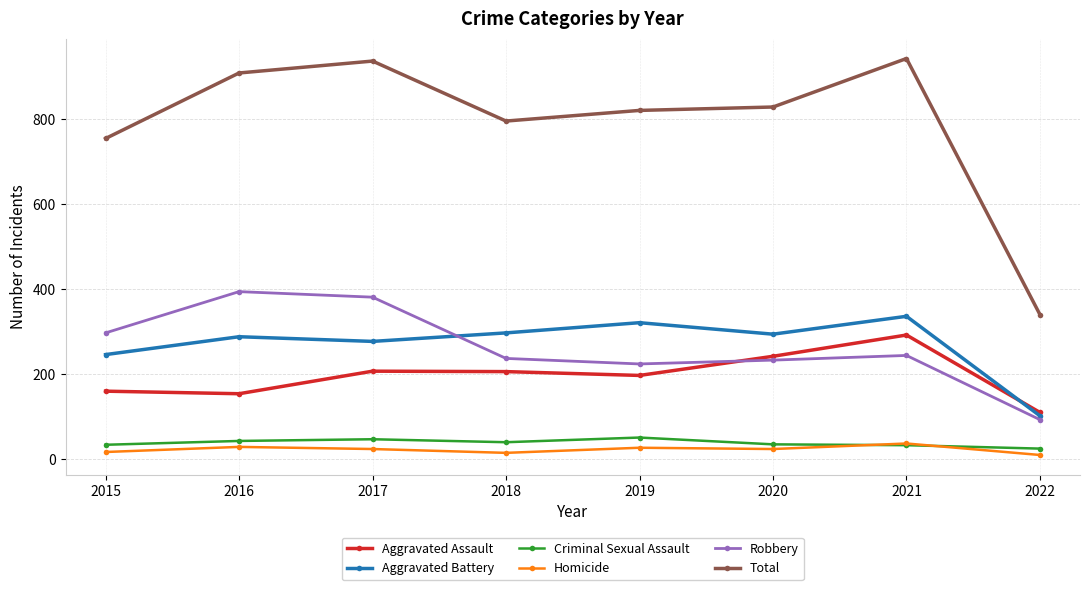

What is the difference between the second highest and second lowest values in the Homicide series?

14